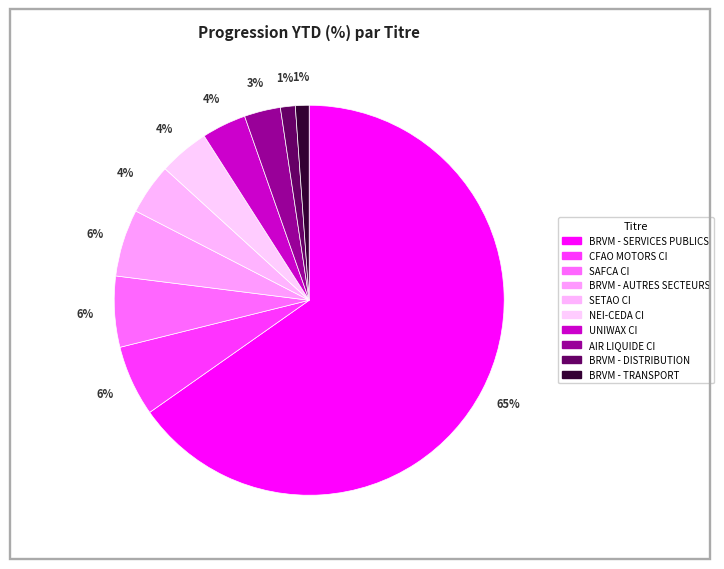

How many segments does this pie chart have?

10